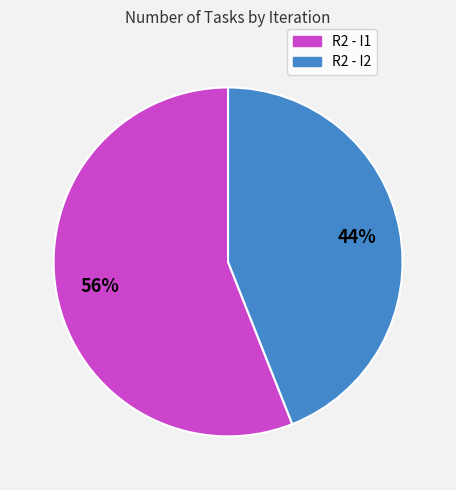

What is the ratio of the value at R2 - I2 to the value at R2 - I1?

0.8